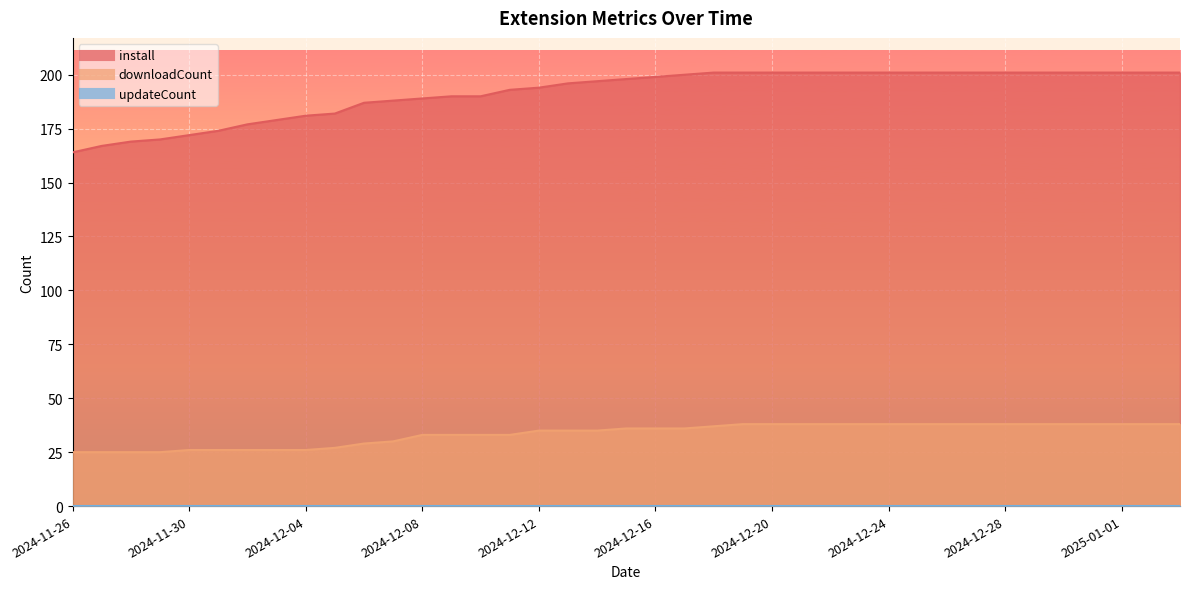

Is the value of downloadCount at 2024-12-24 greater than the value of install at 2024-12-01?

No